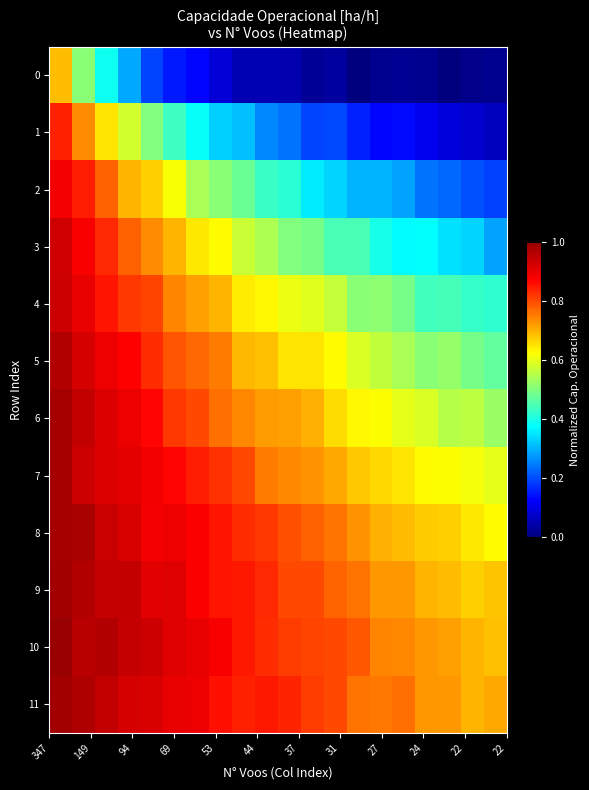

Reading right to left, what are all the values shown in this chart?

row_0: 0.0	0.0	0.0	0.0	0.0	0.0	0.0	0.0	0.0	0.0	0.1	0.1	0.1	0.1	0.2	0.2	0.3	0.4	0.5	0.7
row_1: 0.1	0.1	0.1	0.1	0.1	0.1	0.2	0.2	0.2	0.2	0.3	0.3	0.3	0.4	0.4	0.5	0.6	0.6	0.7	0.8
row_2: 0.2	0.2	0.2	0.2	0.3	0.3	0.3	0.3	0.4	0.4	0.4	0.5	0.5	0.5	0.6	0.7	0.7	0.8	0.8	0.9
row_3: 0.3	0.3	0.3	0.4	0.4	0.4	0.4	0.4	0.5	0.5	0.5	0.6	0.6	0.6	0.7	0.7	0.8	0.8	0.9	0.9
row_4: 0.4	0.4	0.4	0.4	0.5	0.5	0.5	0.6	0.6	0.6	0.6	0.6	0.7	0.7	0.7	0.8	0.8	0.9	0.9	0.9
row_5: 0.5	0.5	0.5	0.5	0.5	0.6	0.6	0.6	0.7	0.6	0.7	0.7	0.8	0.8	0.8	0.8	0.9	0.9	0.9	1.0
row_6: 0.5	0.6	0.6	0.6	0.6	0.6	0.6	0.7	0.7	0.7	0.7	0.7	0.8	0.8	0.8	0.9	0.9	0.9	0.9	1.0
row_7: 0.6	0.6	0.6	0.6	0.7	0.7	0.7	0.7	0.7	0.7	0.8	0.8	0.8	0.8	0.9	0.9	0.9	0.9	0.9	1.0
row_8: 0.6	0.6	0.7	0.7	0.7	0.7	0.7	0.8	0.8	0.8	0.8	0.8	0.9	0.9	0.9	0.9	0.9	0.9	1.0	1.0
row_9: 0.7	0.7	0.7	0.7	0.7	0.7	0.8	0.8	0.8	0.8	0.8	0.9	0.9	0.9	0.9	0.9	0.9	0.9	1.0	1.0
row_10: 0.7	0.7	0.7	0.7	0.7	0.7	0.8	0.8	0.8	0.8	0.8	0.8	0.9	0.9	0.9	0.9	0.9	1.0	1.0	1.0
row_11: 0.7	0.7	0.7	0.7	0.8	0.8	0.8	0.8	0.8	0.8	0.8	0.8	0.9	0.9	0.9	0.9	0.9	0.9	1.0	1.0